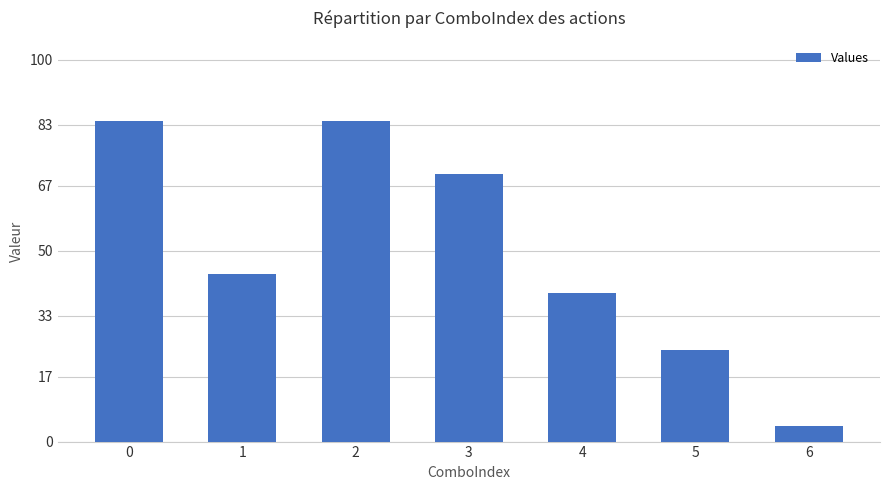

What is the sum of all values?

349